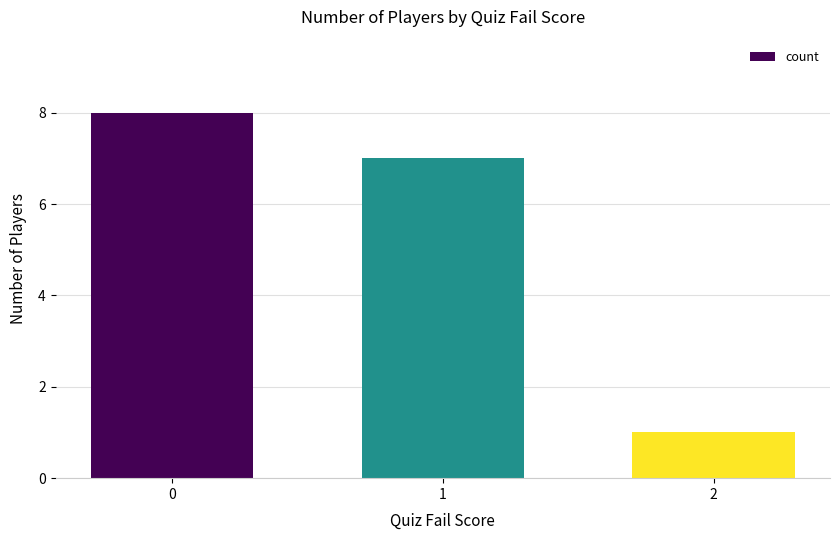

Reading left to right, transcribe all the data shown in this chart.

0=8	1=7	2=1